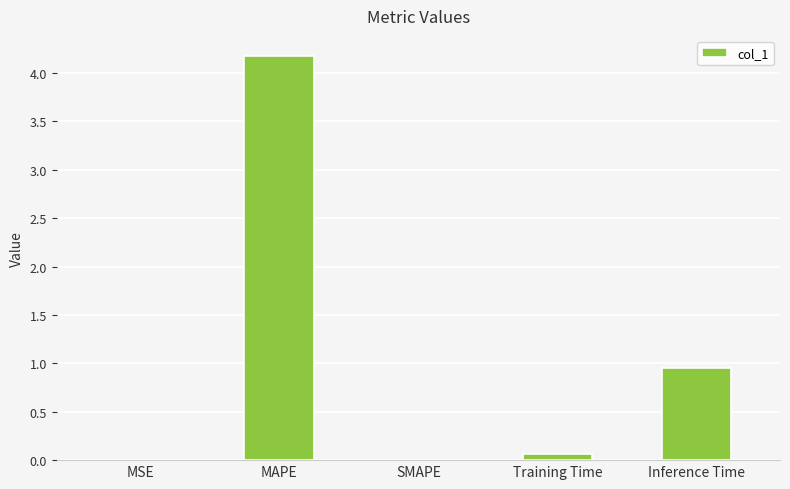

Which label corresponds to the largest value in the chart?

MAPE